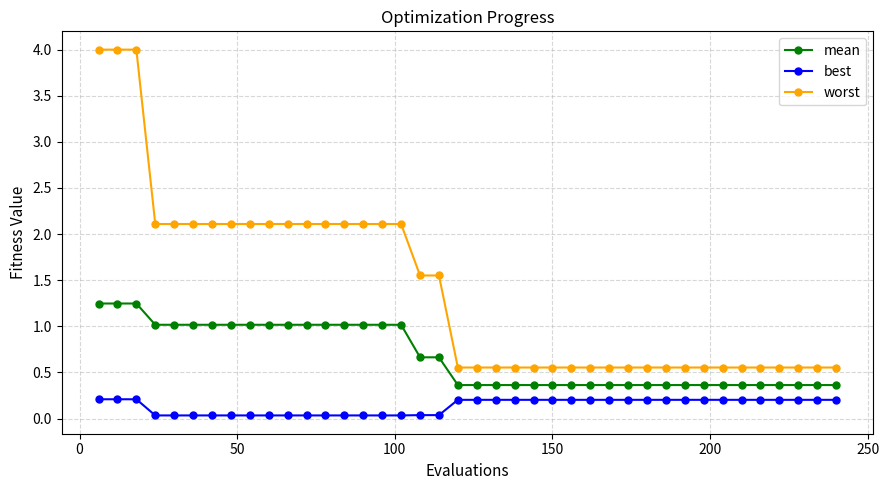

What is the greatest value displayed?

4.0